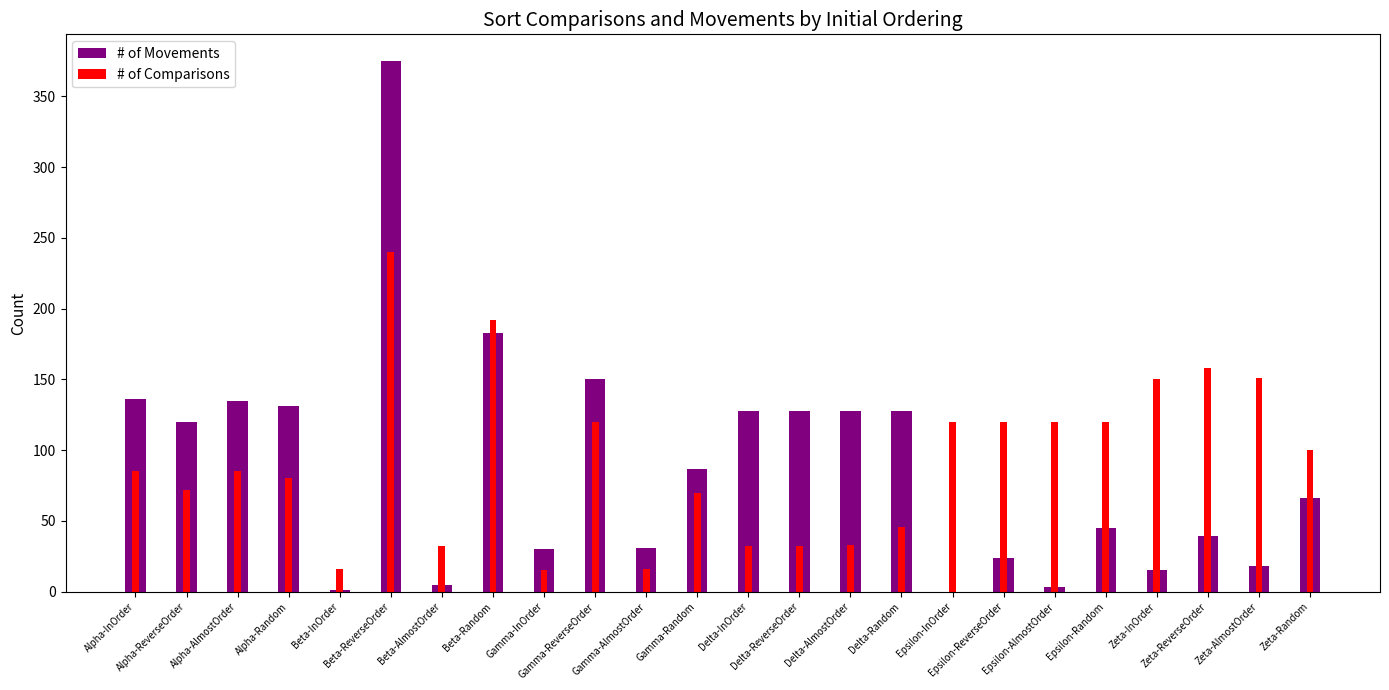

Rank the series by their average value, from highest to lowest.

# of Comparisons, # of Movements